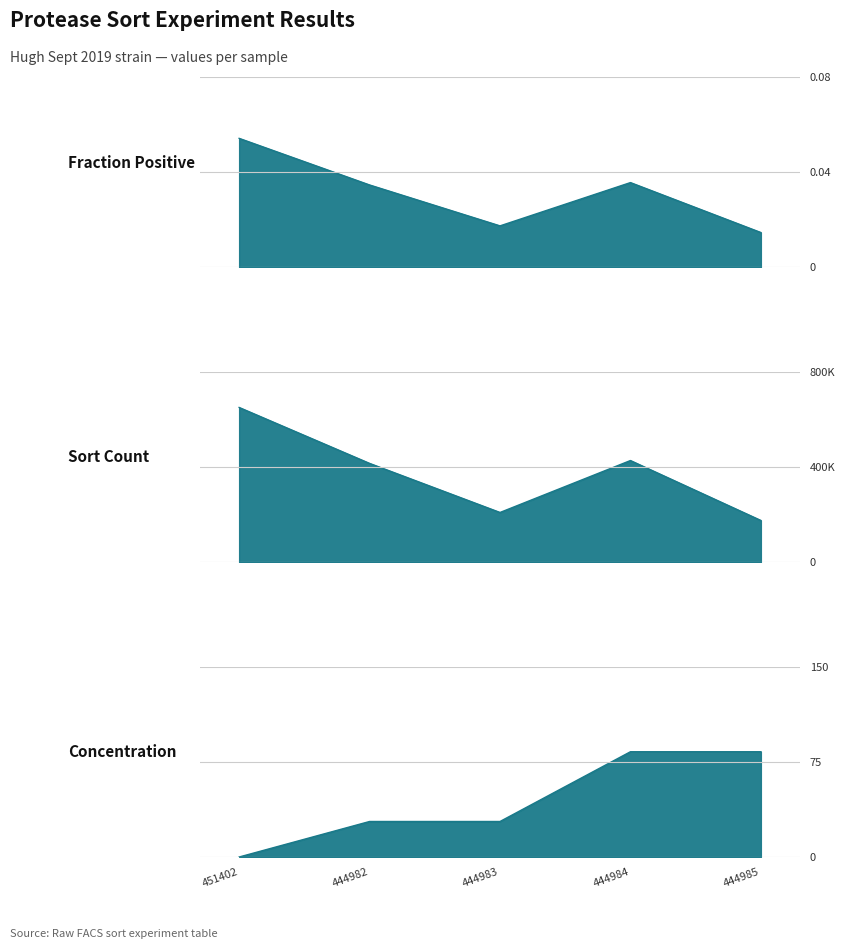

How many concentration values are between 28 and 83?

4